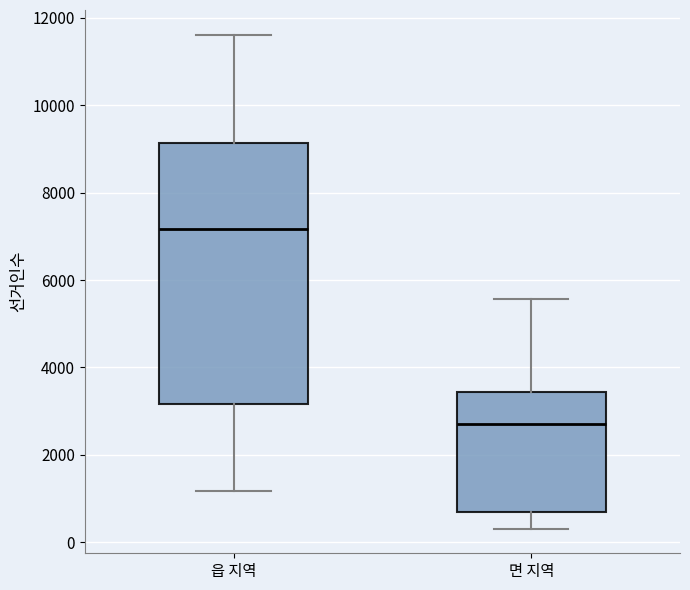

Reading left to right, read every box against the y-axis: the position of its median line, the range the box covers, and the ends of its whiskers. The values are not printed on the chart, so give them approximately, as read against the axis.

읍 지역: median 7200, box 3200 to 9200, whiskers 1200 to 11600
면 지역: median 2600, box 600 to 3400, whiskers 400 to 5600